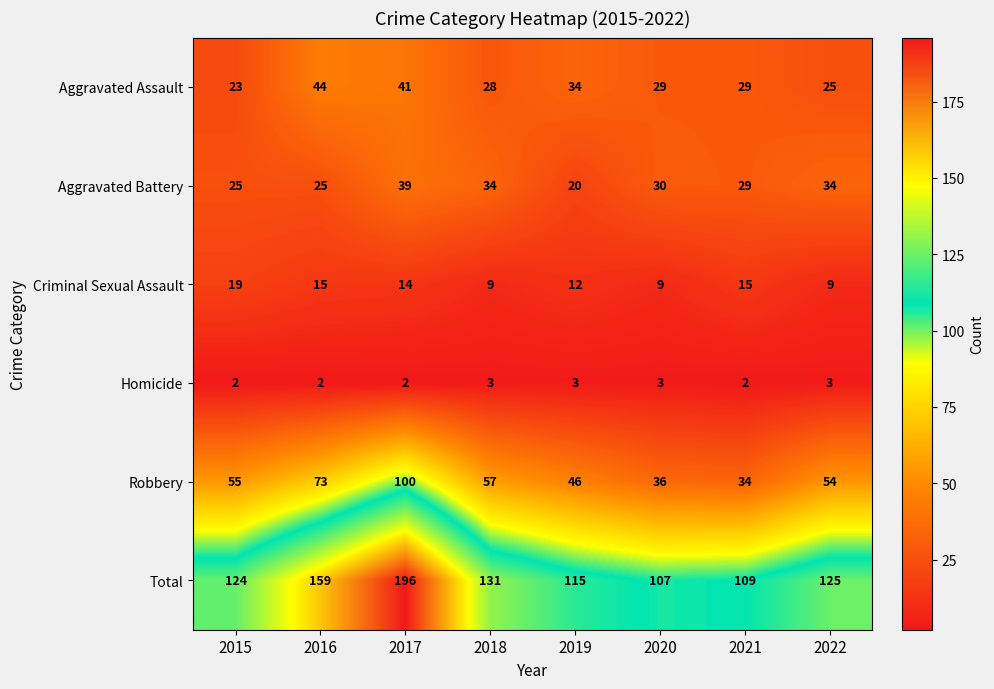

At which label does Robbery reach its minimum?

2021